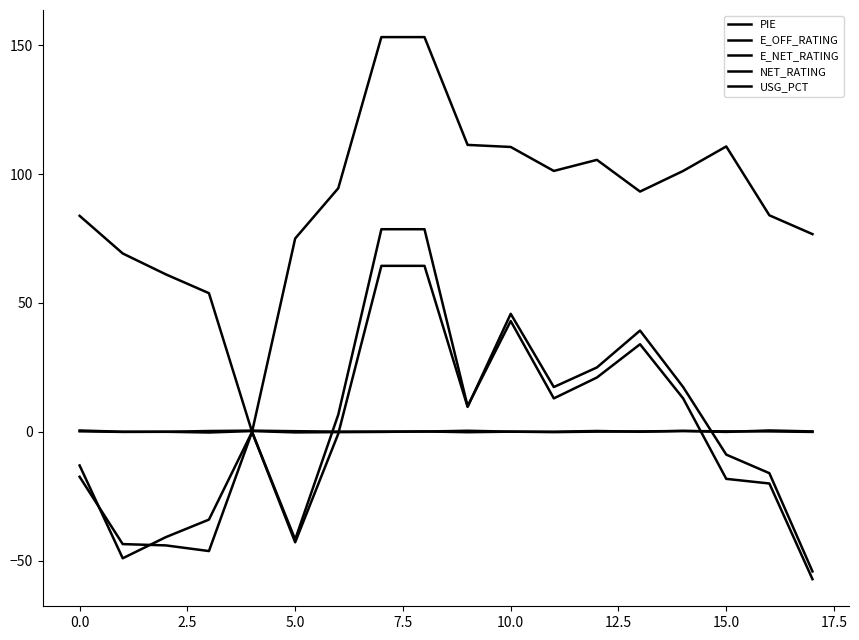

True or false: E_NET_RATING has more than 0 interior local peaks.

True